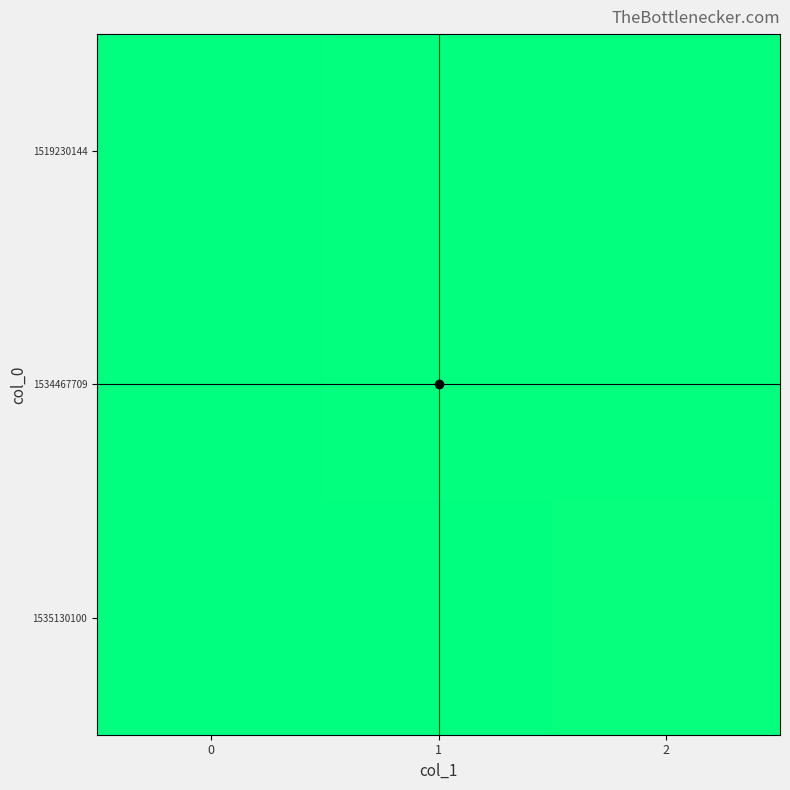

How many data points does each series have?

3